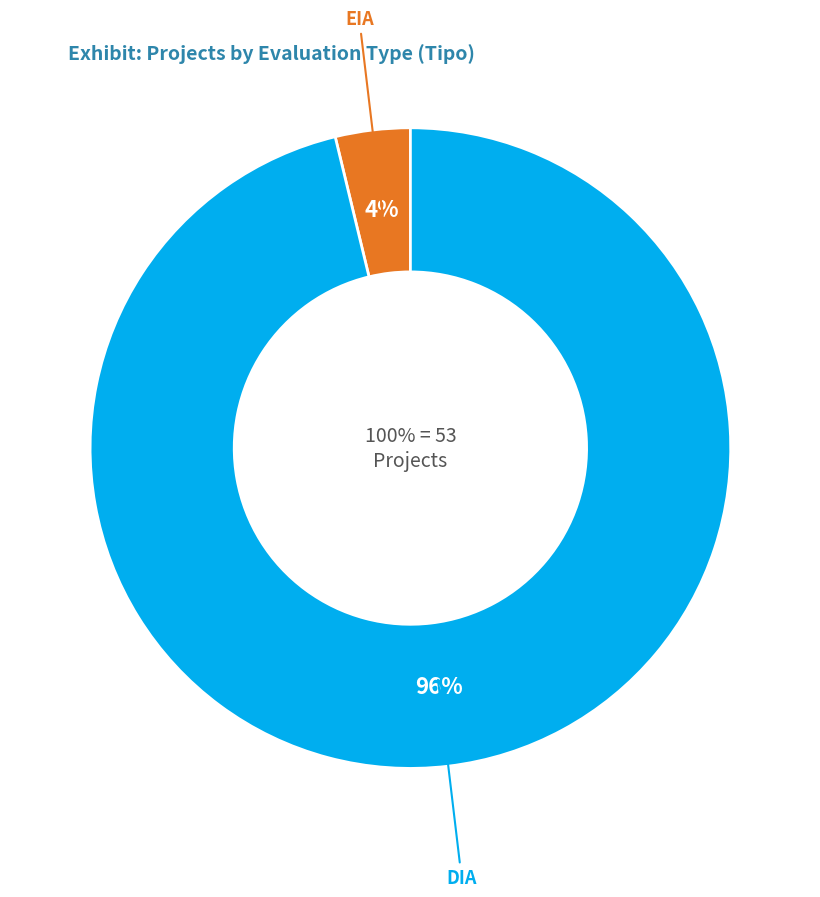

Is there a majority slice in this chart?

Yes